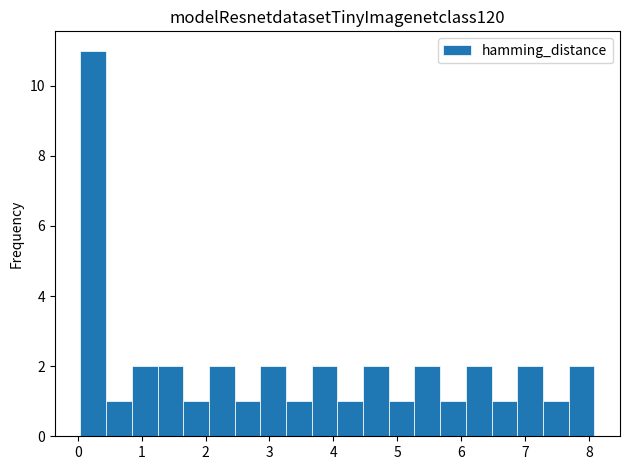

Reading left to right, transcribe this chart: for each bar, give the range it covers on the x-axis and its height. Neither the bar edges nor the heights are printed on the chart, so give them approximately, as read against the axes.

0.0 to 0.4: 11
0.4 to 0.8: 1
0.8 to 1.2: 2
1.2 to 1.7: 2
1.7 to 2.1: 1
2.1 to 2.5: 2
2.5 to 2.9: 1
2.9 to 3.3: 2
3.3 to 3.7: 1
3.7 to 4.1: 2
4.1 to 4.5: 1
4.5 to 4.9: 2
4.9 to 5.3: 1
5.3 to 5.7: 2
5.7 to 6.1: 1
6.1 to 6.5: 2
6.5 to 6.9: 1
6.9 to 7.3: 2
7.3 to 7.7: 1
7.7 to 8.1: 2